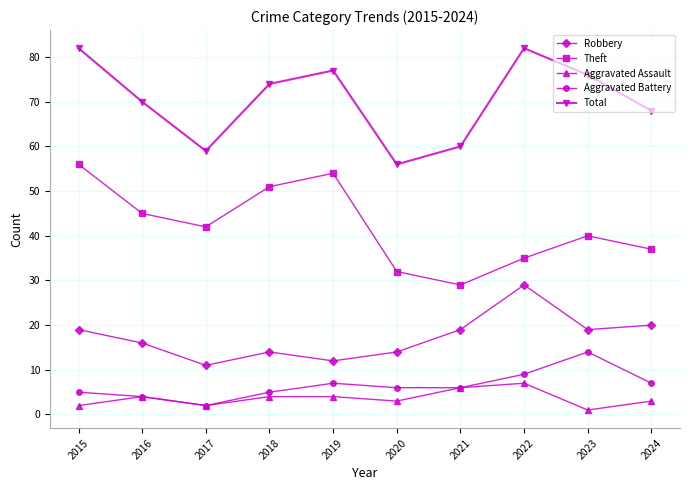

True or false: Aggravated Battery and Theft cross at least once.

False